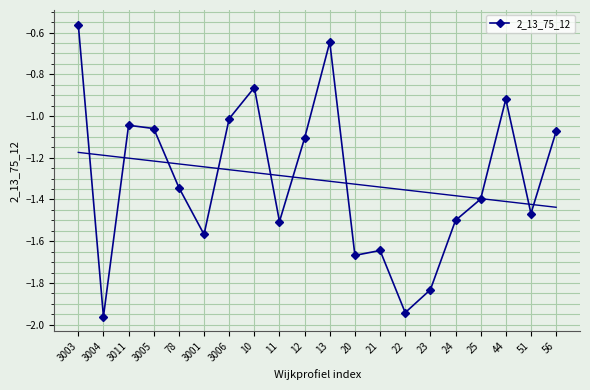

At which label does the data first exceed -1?

3003